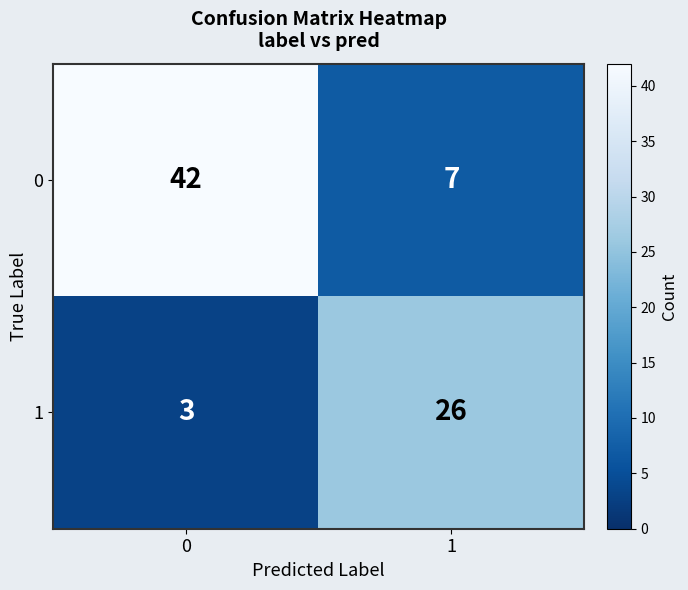

What is the spread (max minus min) of values at 1?

19